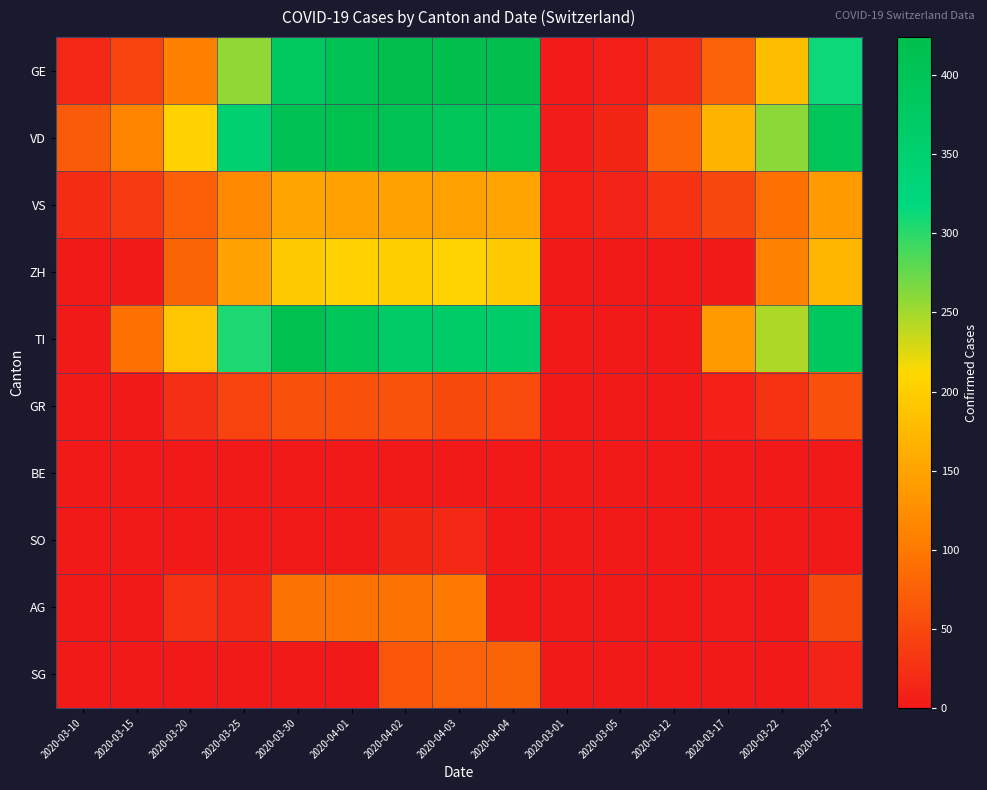

Reading right to left, transcribe all the data shown in this chart.

GE: 2020-03-27=313	2020-03-22=179	2020-03-17=75	2020-03-12=23	2020-03-05=5	2020-03-01=3	2020-04-04=421	2020-04-03=424	2020-04-02=424	2020-04-01=406	2020-03-30=382	2020-03-25=258	2020-03-20=109	2020-03-15=46	2020-03-10=18
VD: 2020-03-27=397	2020-03-22=260	2020-03-17=166	2020-03-12=82	2020-03-05=14	2020-03-01=4	2020-04-04=393	2020-04-03=395	2020-04-02=406	2020-04-01=420	2020-03-30=411	2020-03-25=351	2020-03-20=205	2020-03-15=114	2020-03-10=69
VS: 2020-03-27=138	2020-03-22=92	2020-03-17=47	2020-03-12=28	2020-03-05=11	2020-03-01=7	2020-04-04=150	2020-04-03=147	2020-04-02=147	2020-04-01=147	2020-03-30=154	2020-03-25=119	2020-03-20=73	2020-03-15=36	2020-03-10=20
ZH: 2020-03-27=171	2020-03-22=110	2020-03-17=0	2020-03-12=0	2020-03-05=0	2020-03-01=0	2020-04-04=194	2020-04-03=207	2020-04-02=200	2020-04-01=203	2020-03-30=197	2020-03-25=146	2020-03-20=78	2020-03-15=0	2020-03-10=0
TI: 2020-03-27=386	2020-03-22=246	2020-03-17=137	2020-03-12=0	2020-03-05=0	2020-03-01=0	2020-04-04=363	2020-04-03=370	2020-04-02=374	2020-04-01=396	2020-03-30=415	2020-03-25=306	2020-03-20=190	2020-03-15=92	2020-03-10=0
GR: 2020-03-27=58	2020-03-22=27	2020-03-17=9	2020-03-12=0	2020-03-05=0	2020-03-01=0	2020-04-04=52	2020-04-03=51	2020-04-02=60	2020-04-01=59	2020-03-30=58	2020-03-25=45	2020-03-20=24	2020-03-15=0	2020-03-10=0
BE: 2020-03-27=0	2020-03-22=0	2020-03-17=0	2020-03-12=0	2020-03-05=0	2020-03-01=0	2020-04-04=0	2020-04-03=0	2020-04-02=0	2020-04-01=0	2020-03-30=0	2020-03-25=0	2020-03-20=0	2020-03-15=0	2020-03-10=0
SO: 2020-03-27=0	2020-03-22=0	2020-03-17=0	2020-03-12=0	2020-03-05=0	2020-03-01=0	2020-04-04=0	2020-04-03=17	2020-04-02=14	2020-04-01=0	2020-03-30=0	2020-03-25=0	2020-03-20=0	2020-03-15=0	2020-03-10=0
AG: 2020-03-27=50	2020-03-22=0	2020-03-17=2	2020-03-12=1	2020-03-05=0	2020-03-01=0	2020-04-04=0	2020-04-03=100	2020-04-02=94	2020-04-01=94	2020-03-30=94	2020-03-25=16	2020-03-20=25	2020-03-15=0	2020-03-10=0
SG: 2020-03-27=10	2020-03-22=0	2020-03-17=0	2020-03-12=0	2020-03-05=0	2020-03-01=0	2020-04-04=79	2020-04-03=75	2020-04-02=64	2020-04-01=0	2020-03-30=0	2020-03-25=0	2020-03-20=0	2020-03-15=0	2020-03-10=0